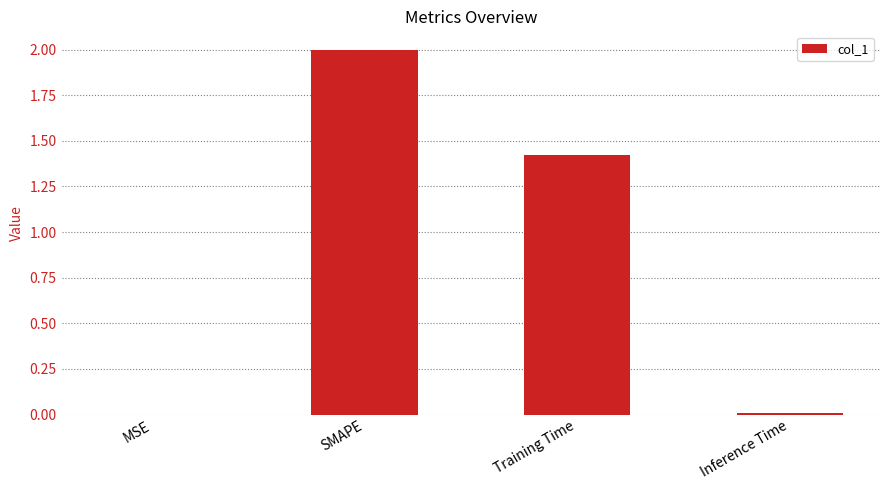

What is the sum of all values?

3.4